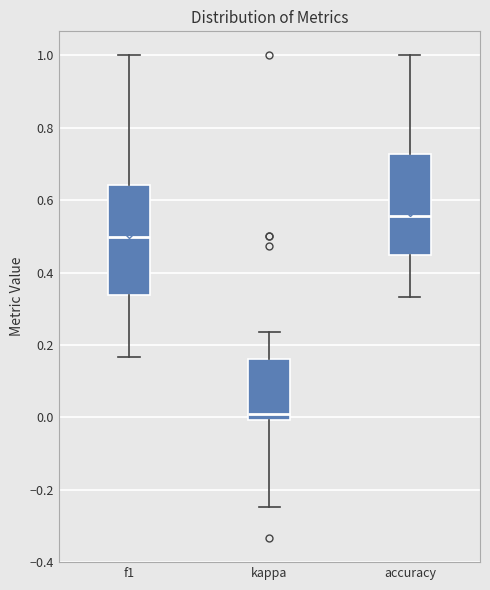

Reading left to right, transcribe this box plot: for each box, give where its median line is, the range the box spans, and where its two whiskers end, as read against the y-axis. The values are not printed on the chart, so give them approximately, as read against the axis.

f1: median 0.50, box 0.34 to 0.64, whiskers 0.16 to 1.00
kappa: median 0.00 (just above the box's lower edge), box 0.00 to 0.16, whiskers -0.24 to 0.24
accuracy: median 0.56, box 0.44 to 0.72, whiskers 0.34 to 1.00